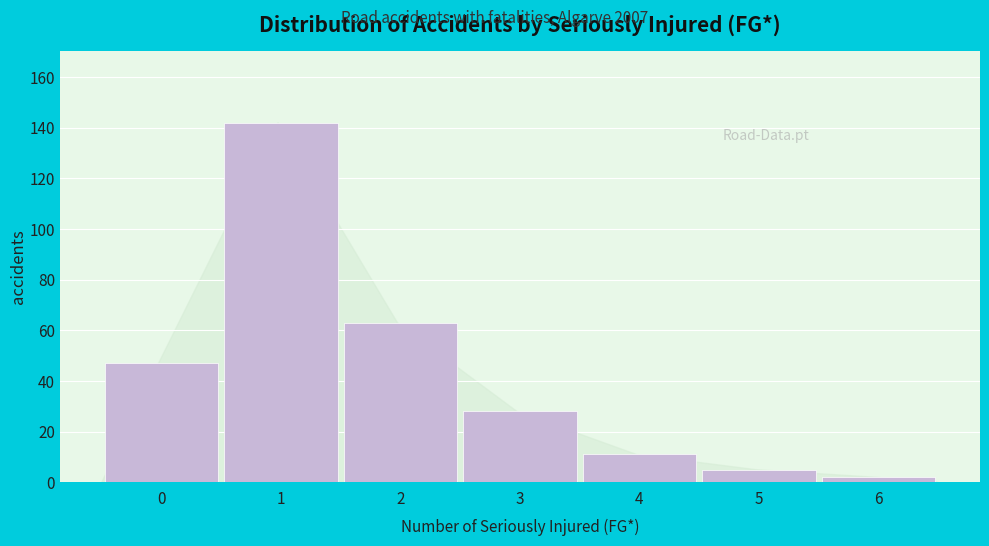

Reading left to right, what are all the values shown in this chart?

0=47	1=142	2=63	3=28	4=11	5=5	6=2